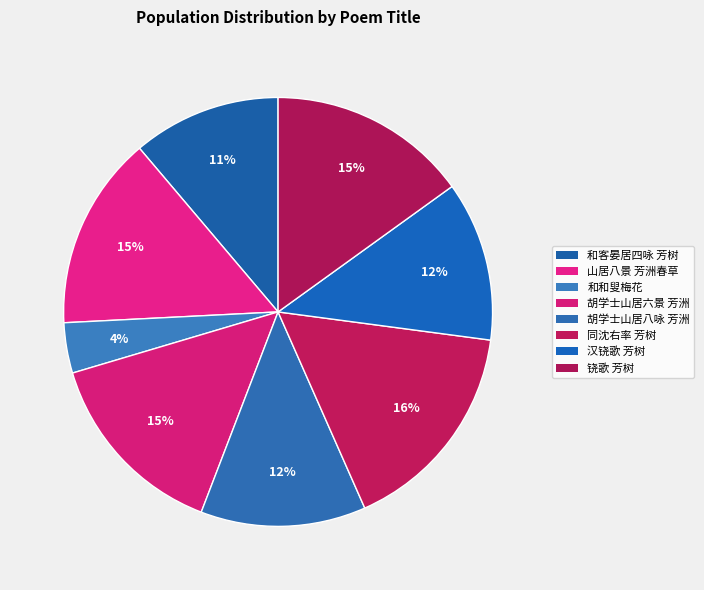

Count the number of slices in the pie.

8